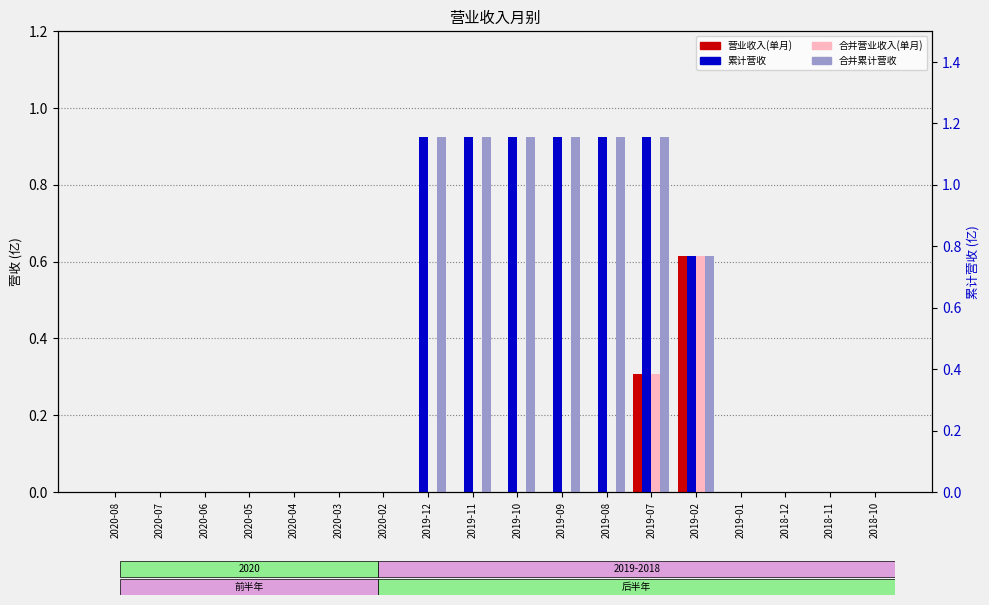

What is the difference between the 合并累计营收 values at 2019-09 and 2020-02?

0.9